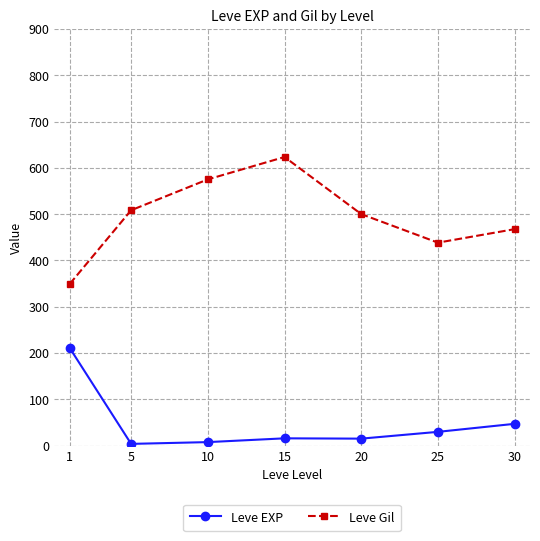

Between 5 and 10, which series saw the biggest shift?

Leve Gil